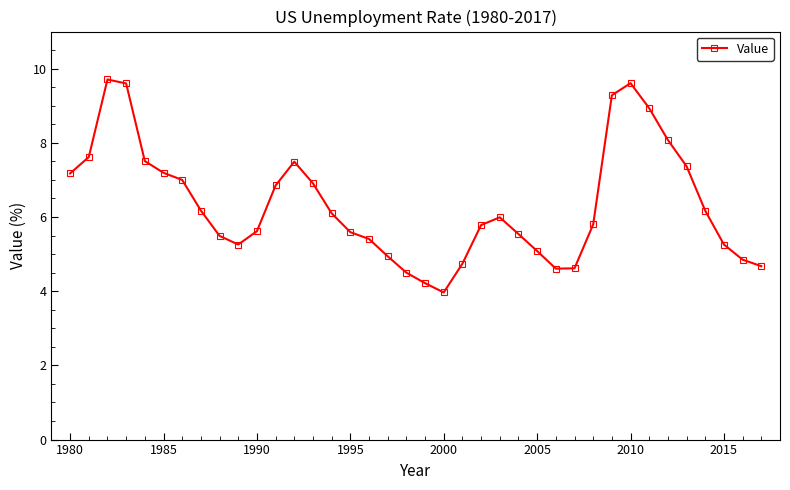

What is the minimum value shown in the chart?

4.0